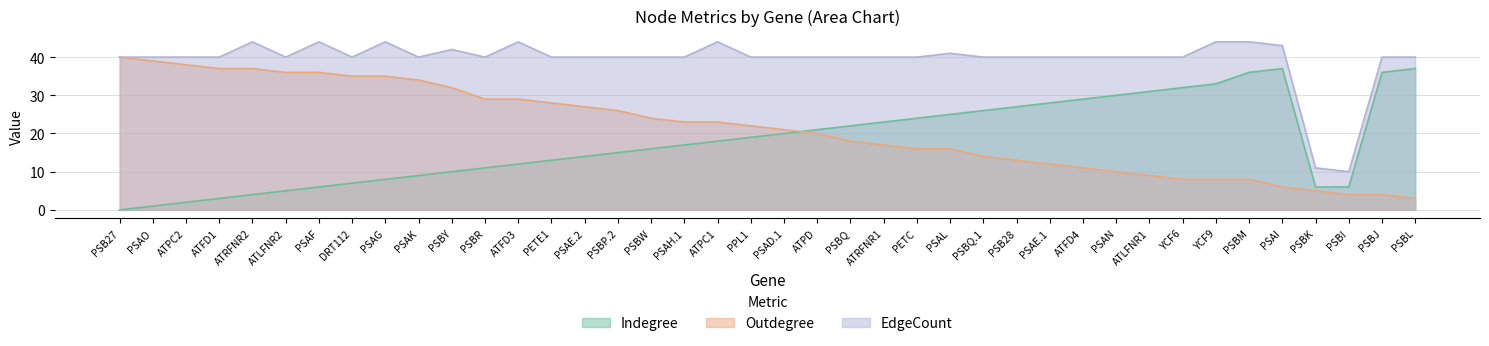

What position from the right is YCF6?

8